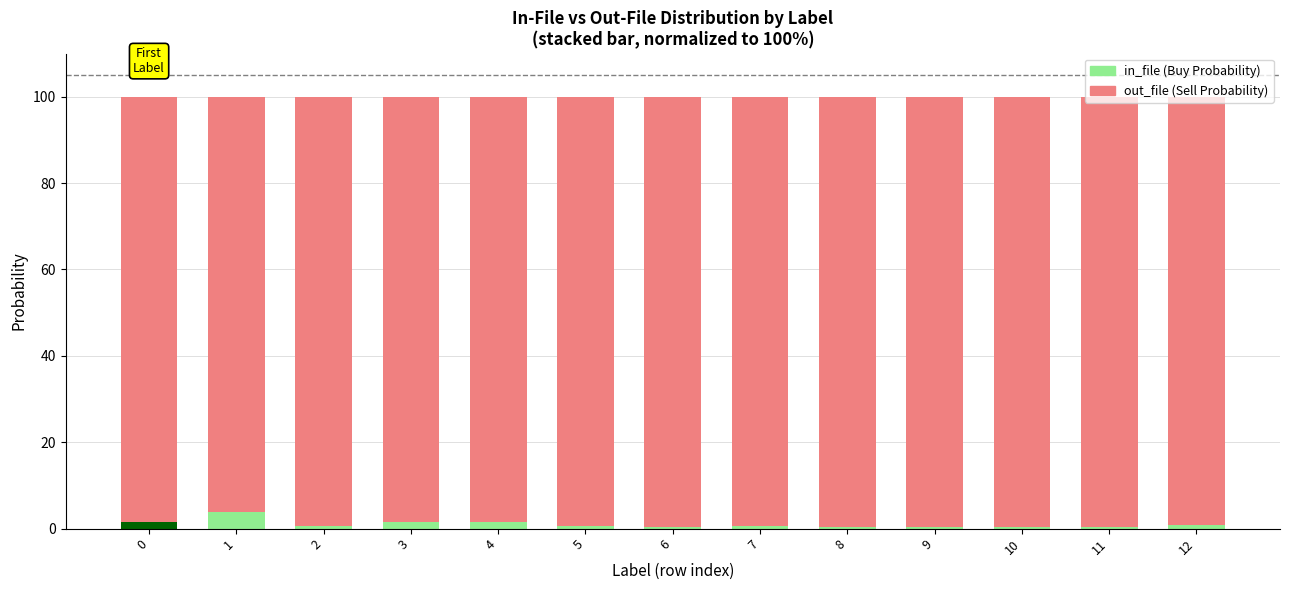

How many bars are there in total?

13